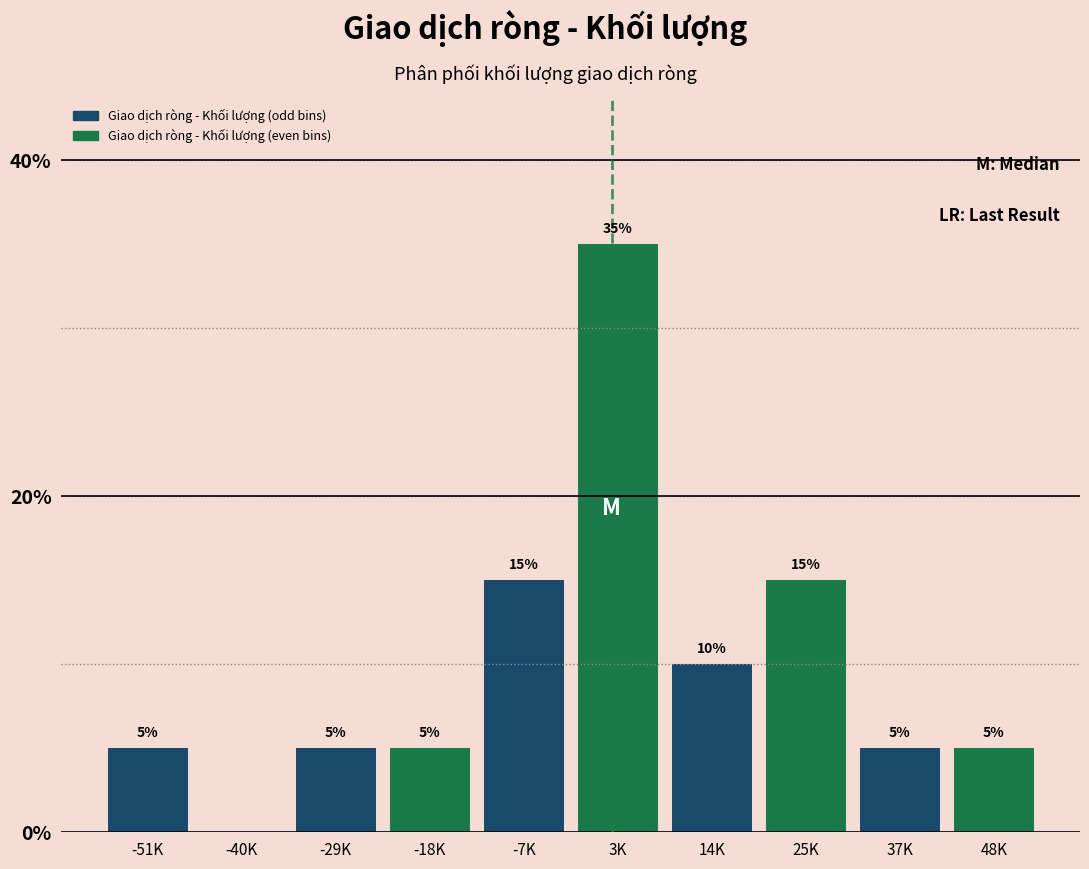

Reading right to left, what are all the values shown in this chart?

48K=5	37K=5	25K=15	14K=10	3K=35	-7K=15	-18K=5	-29K=5	-40K=0	-51K=5